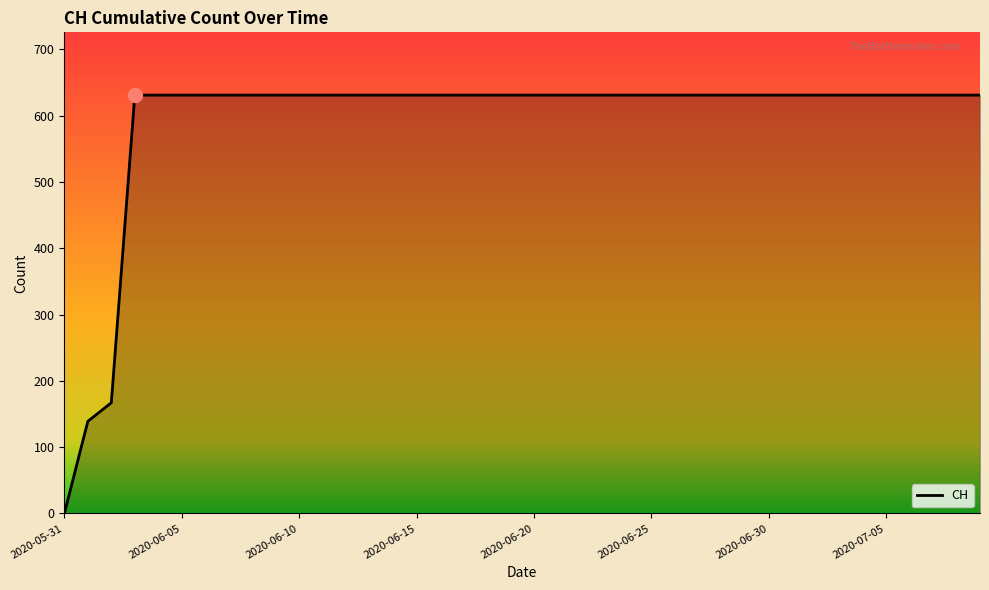

What is the maximum value shown in the chart?

631